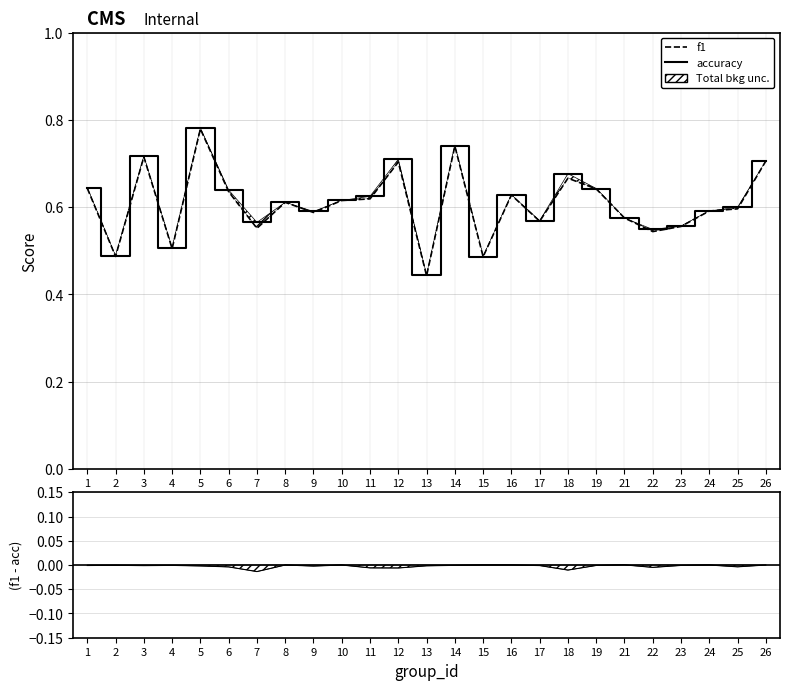

At which category does accuracy reach its first local peak?

3